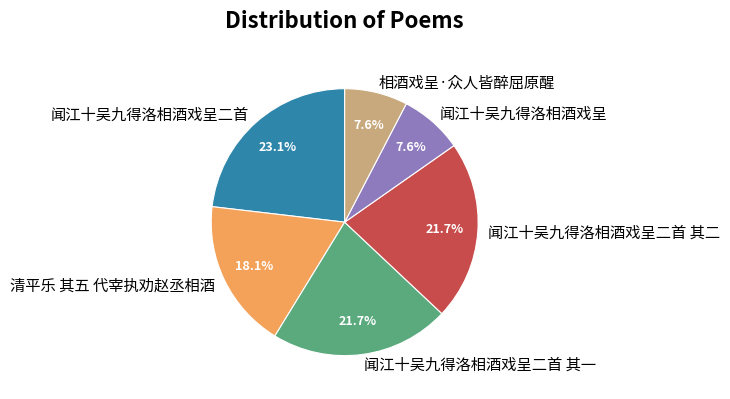

Combined, what portion of the pie is 闻江十吴九得洛相酒戏呈 and 闻江十吴九得洛相酒戏呈二首 其二?

29.4%